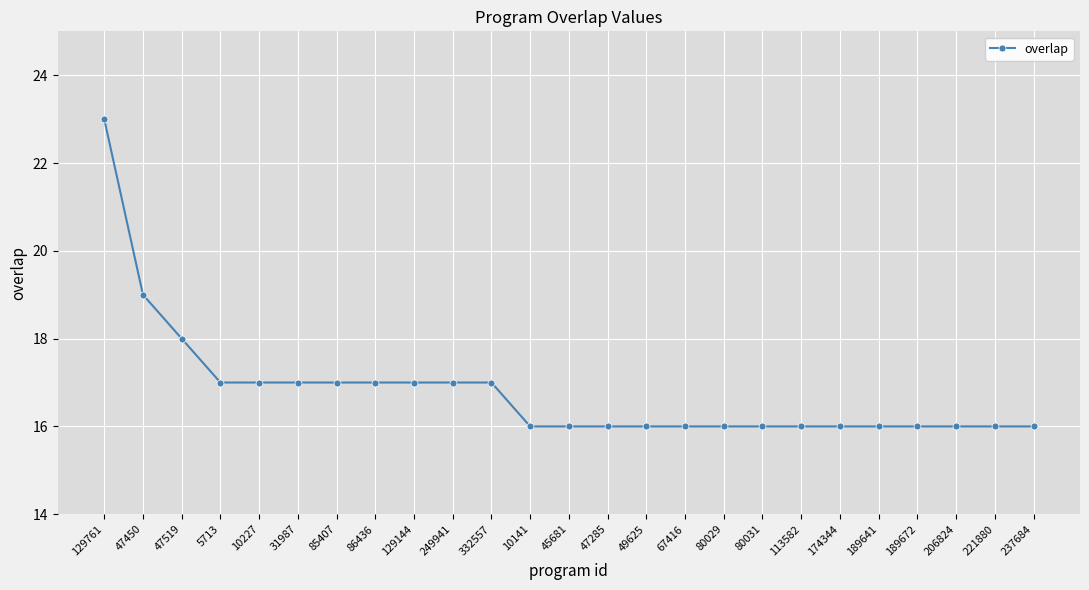

Is it true that the value at 332557 is 17?

True